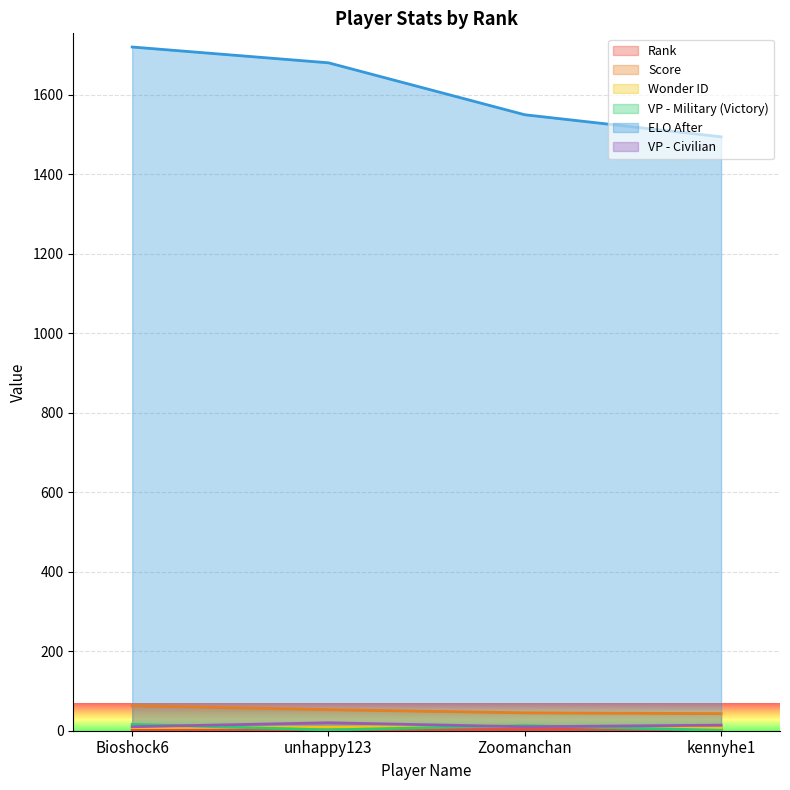

What is the label of the 1st point from the right?

kennyhe1